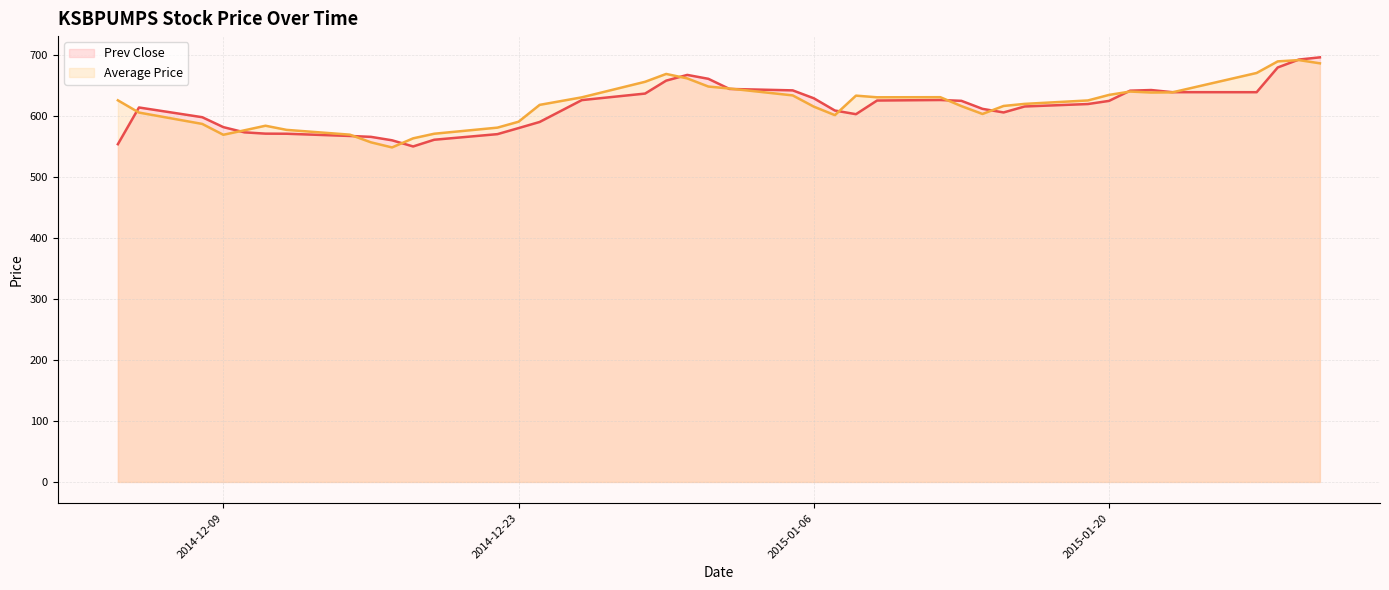

What is the maximum value shown in the chart?

696.1